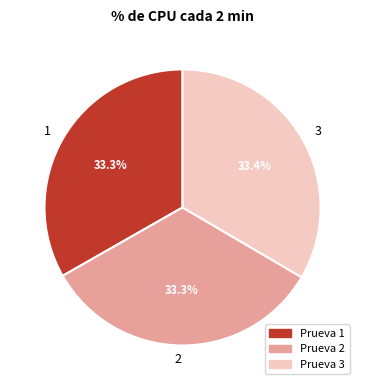

Is it true that 2 is 27% of the pie?

False